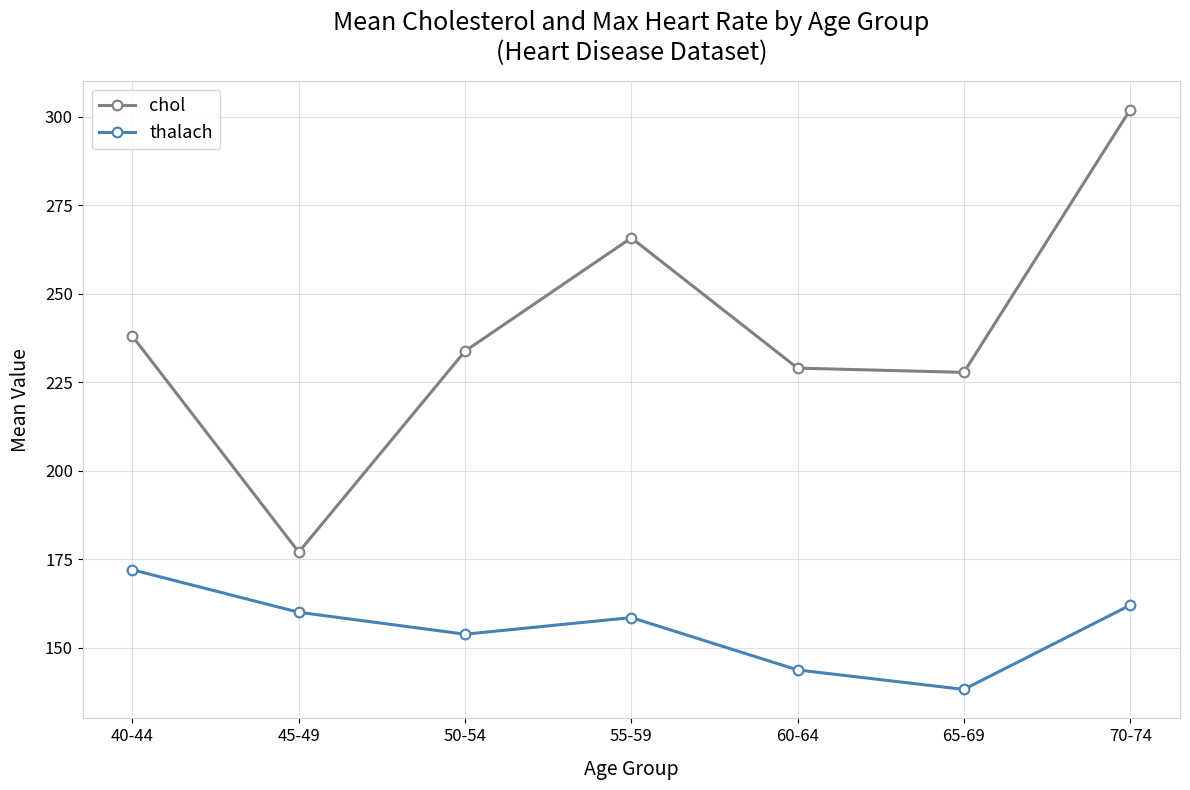

What is the sum of all thalach values?

1088.2